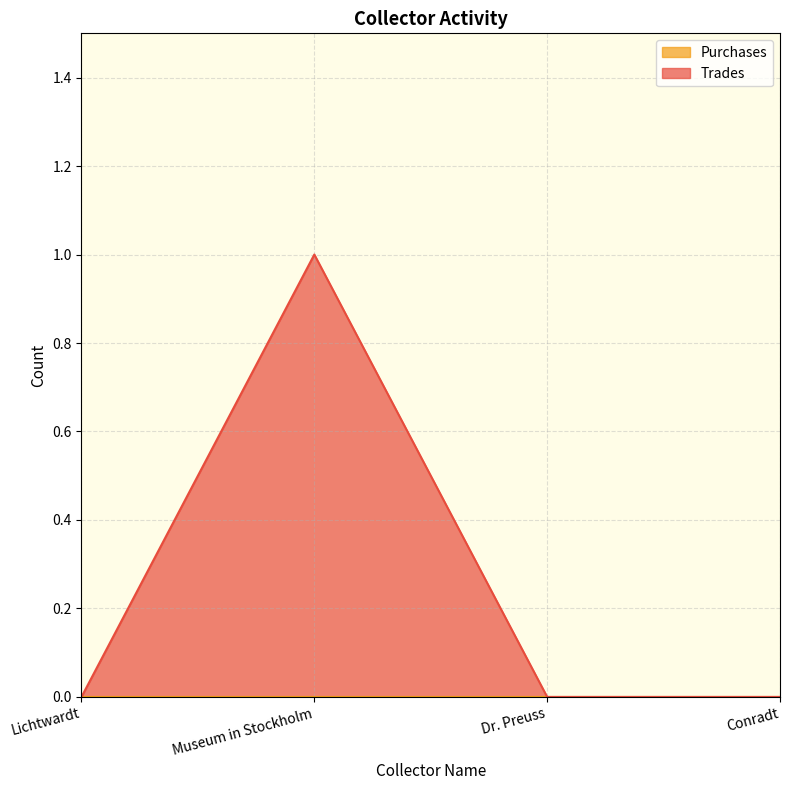

True or false: the data has more than 2 interior local peaks.

False